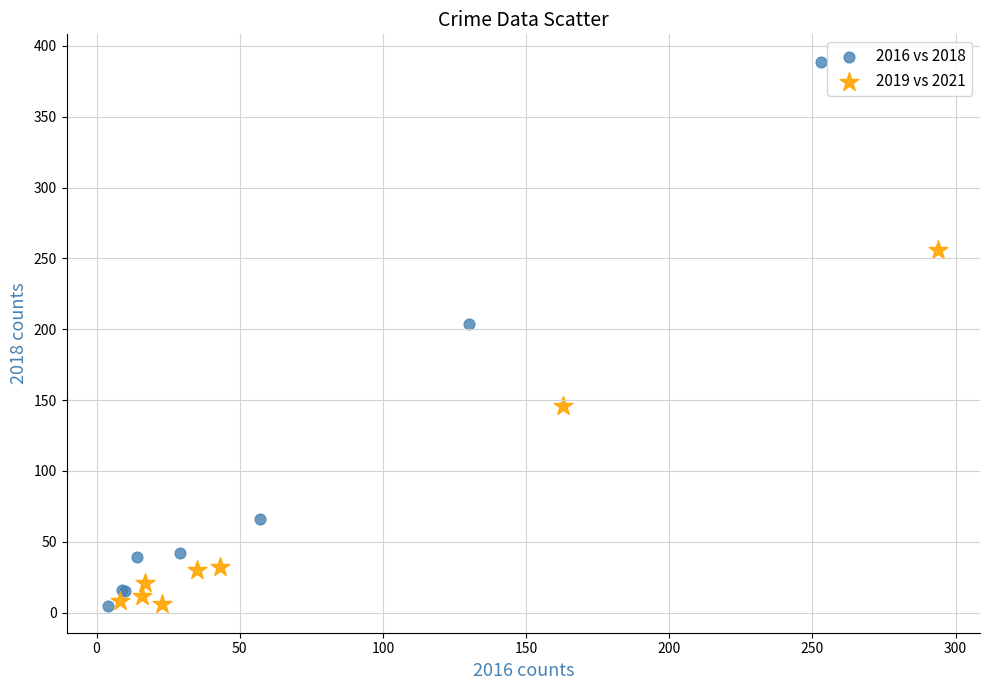

Which series has the largest Y range (max minus min)?

2016 vs 2018